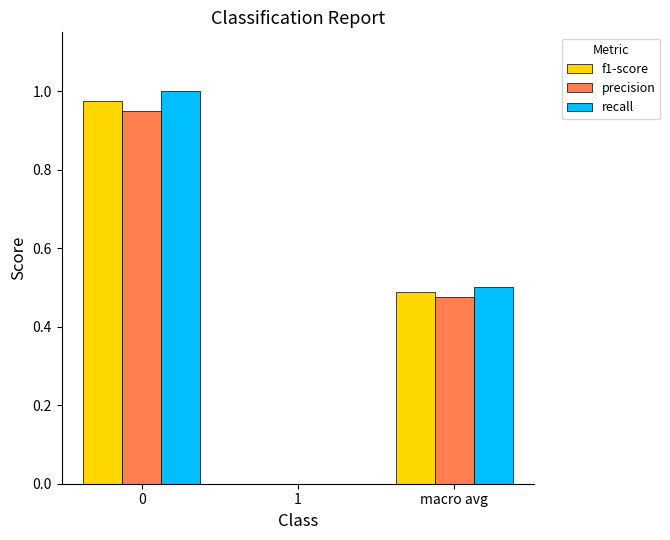

Does the chart contain stacked bars?

No